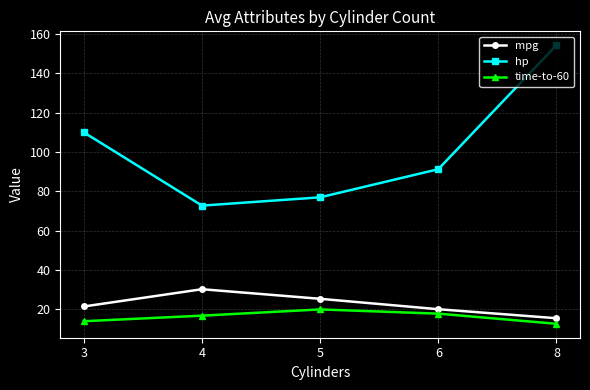

True or false: time-to-60 has more than 0 points higher than both neighbors.

True